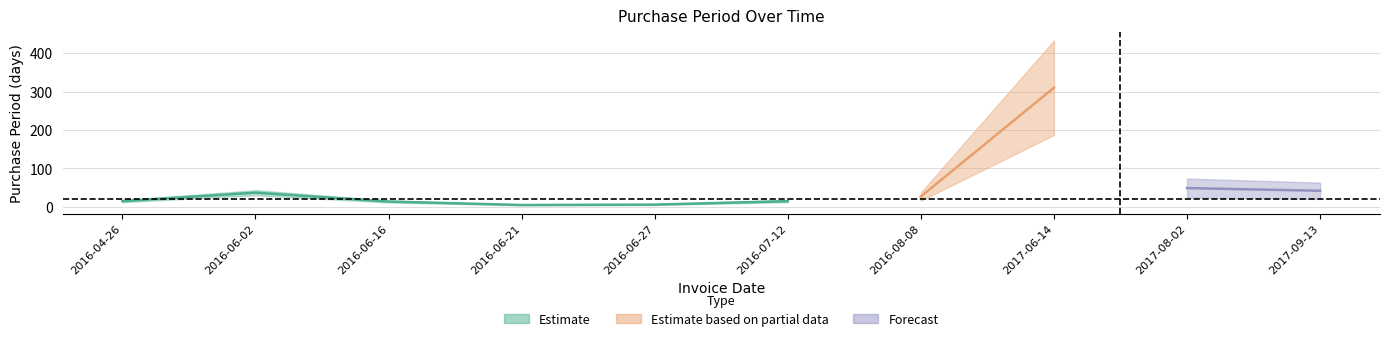

Reading left to right, list all the values displayed in this chart.

15	37	14	5	6	15	27	310	49	42